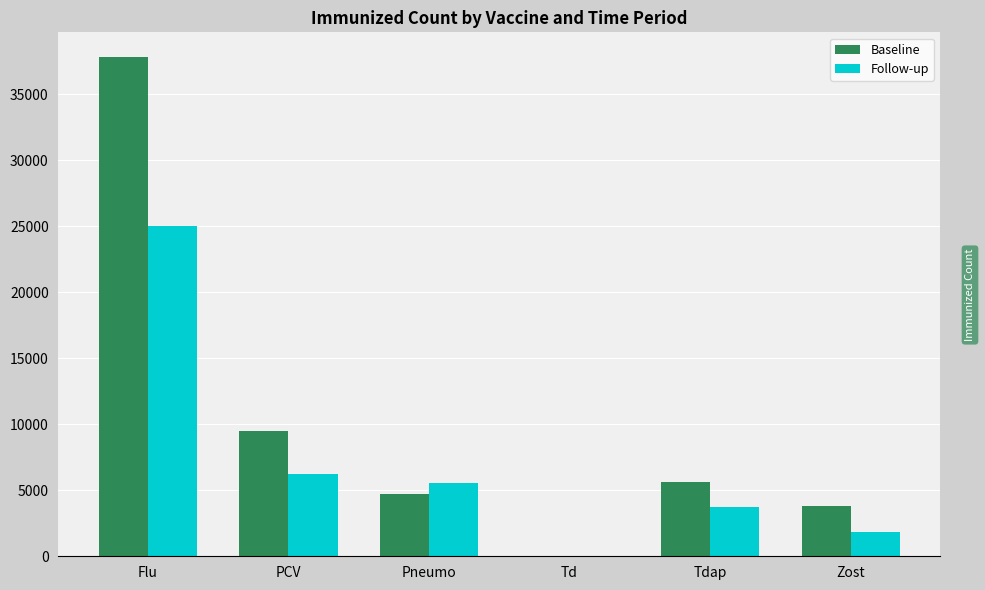

What is the sum of all Baseline values?

61427